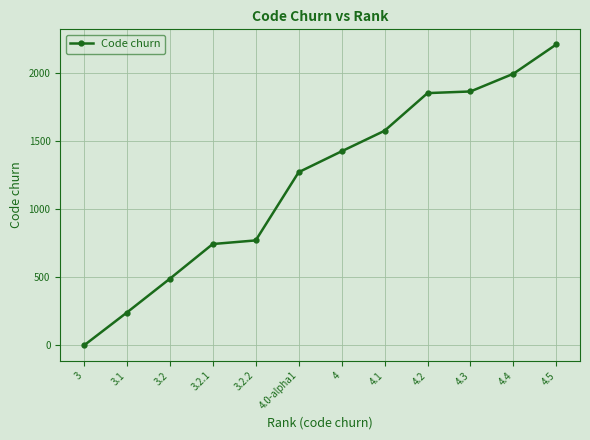

What is the sum of all values?

14419.5